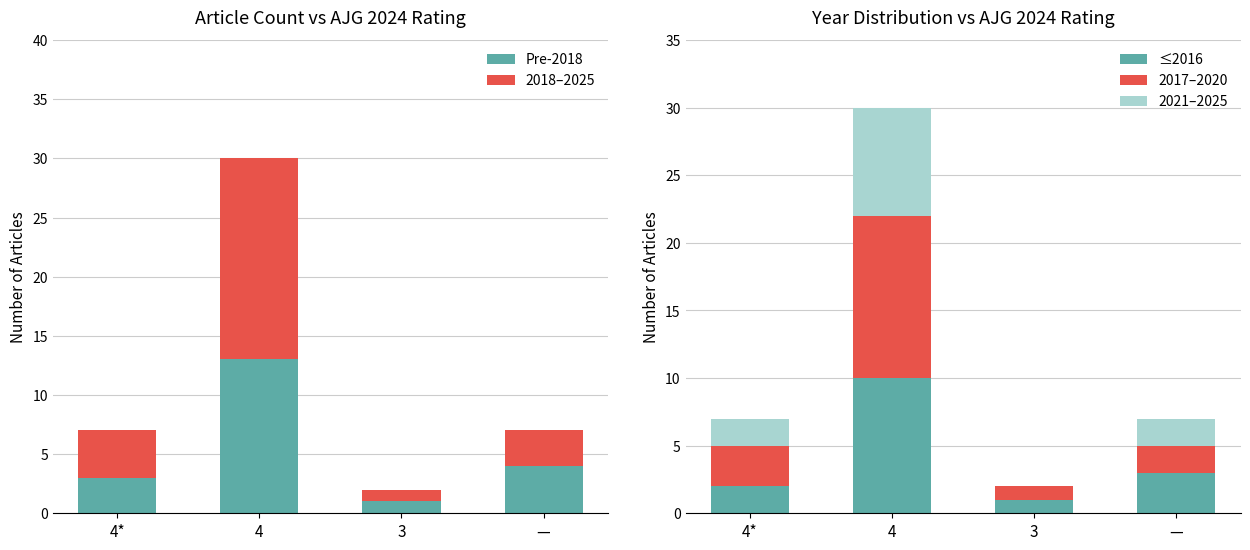

Reading right to left, what are all the values shown in this chart?

Pre-2018: —=4	3=1	4=13	4*=3
2018–2025: —=3	3=1	4=17	4*=4
≤2016: —=3	3=1	4=10	4*=2
2017–2020: —=2	3=1	4=12	4*=3
2021–2025: —=2	3=0	4=8	4*=2